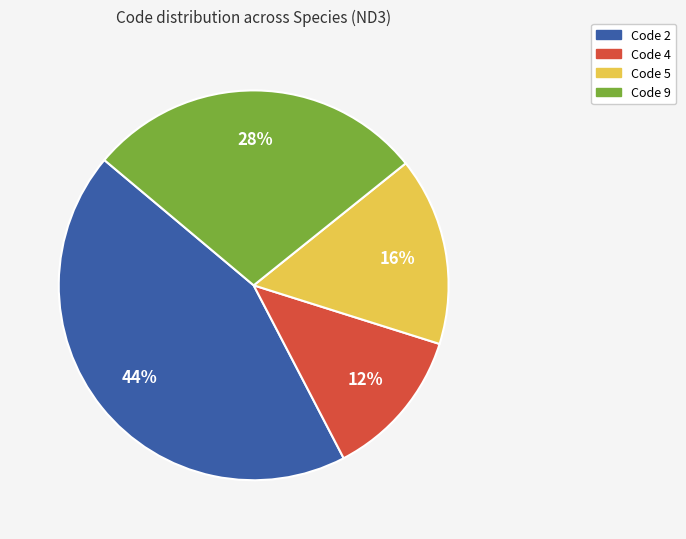

Count the number of slices in the pie.

4